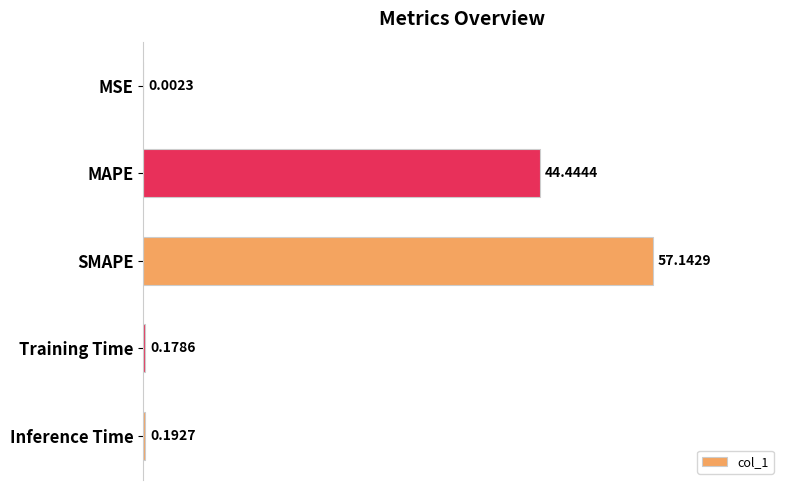

What is the sum of the values at Inference Time and Training Time?

0.4